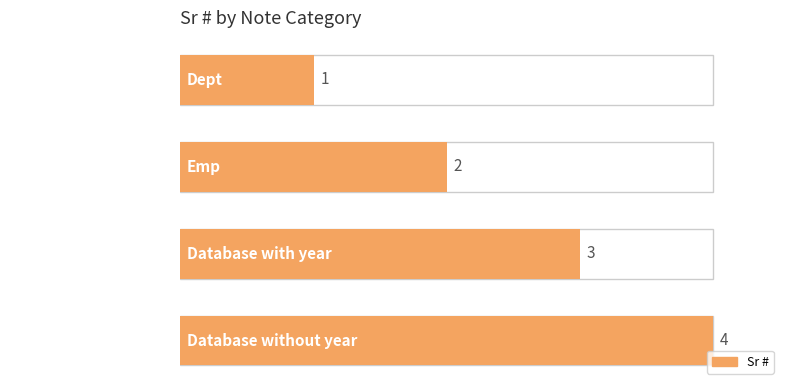

The chart shows a value of 5 at Database with year. True or false?

False